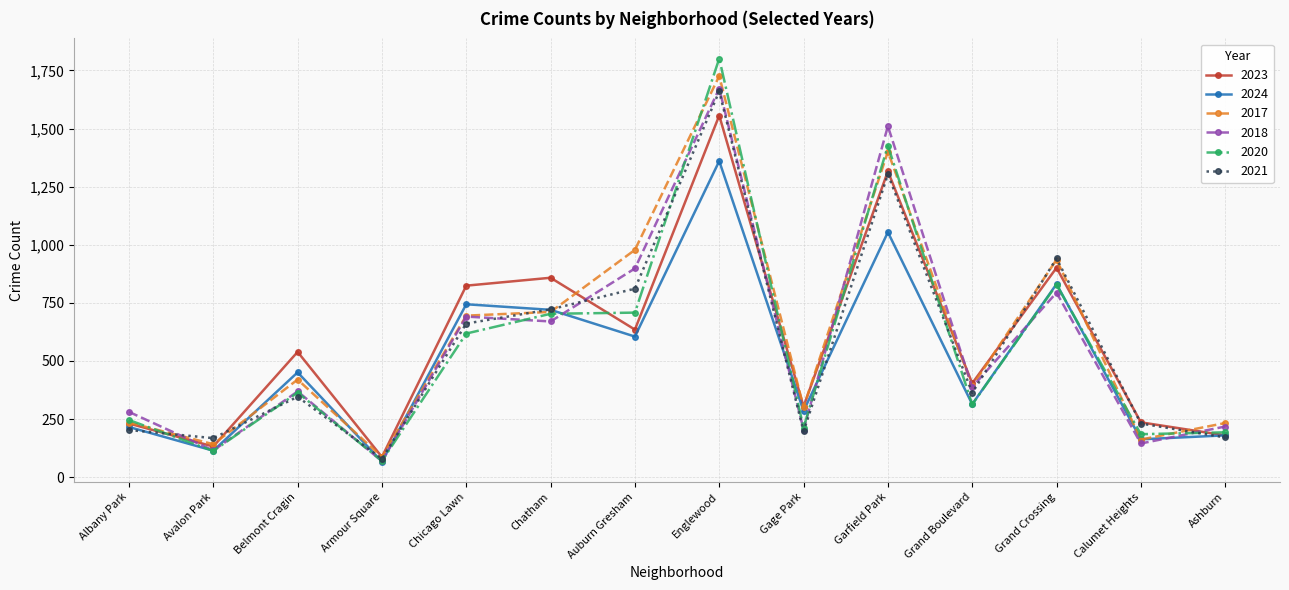

Is this an area chart (filled region under the line)?

No